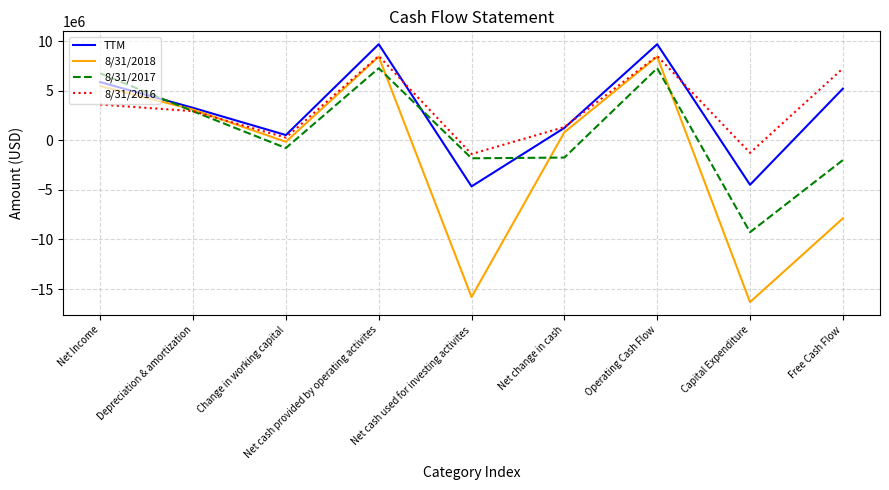

What is the total value across all series at Net Income?

21720991